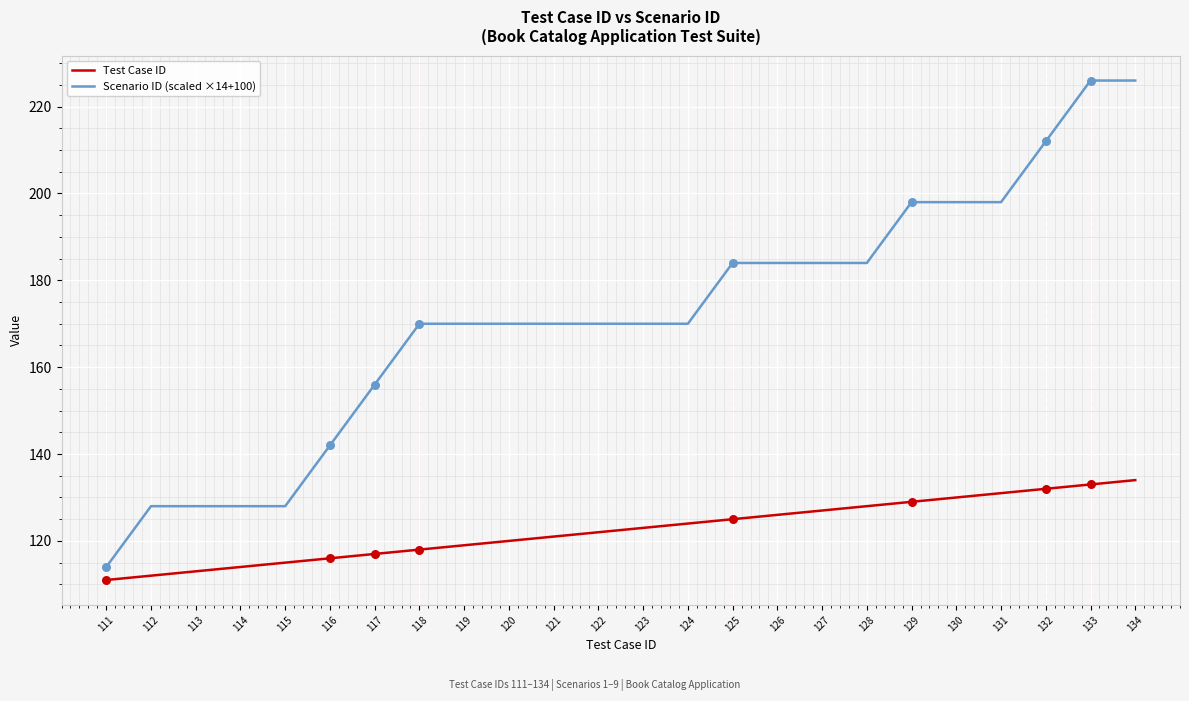

What is the total value across all series at 117?

273